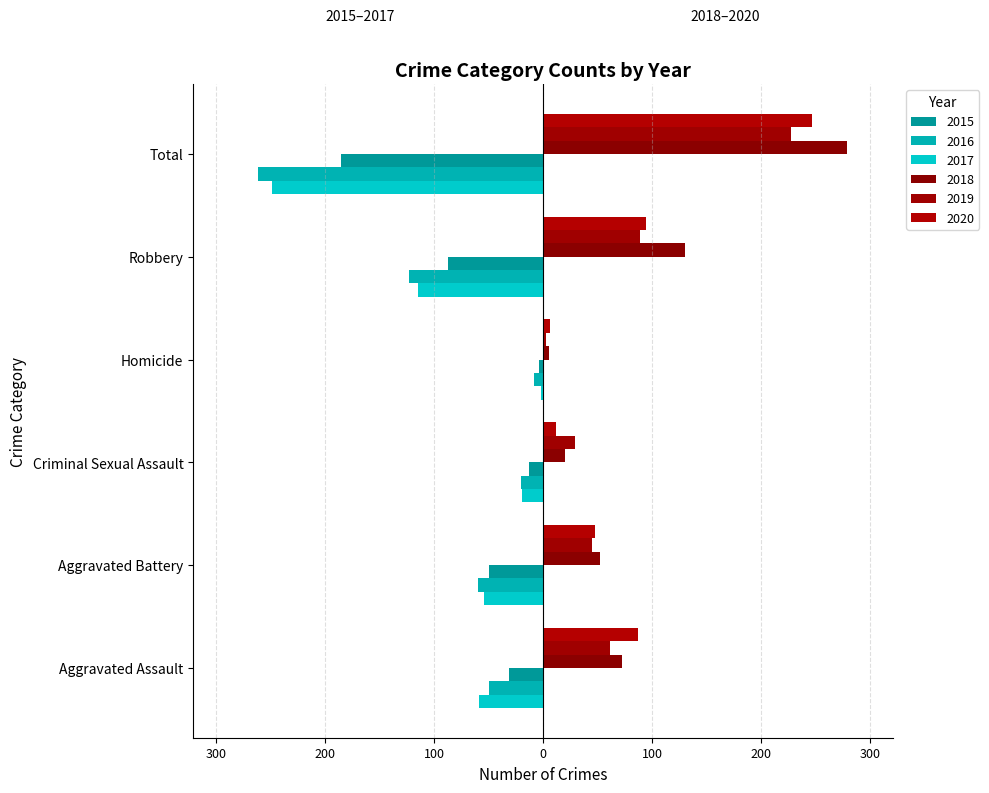

Rank the series at Aggravated Assault from lowest to highest value.

2017, 2016, 2015, 2019, 2018, 2020